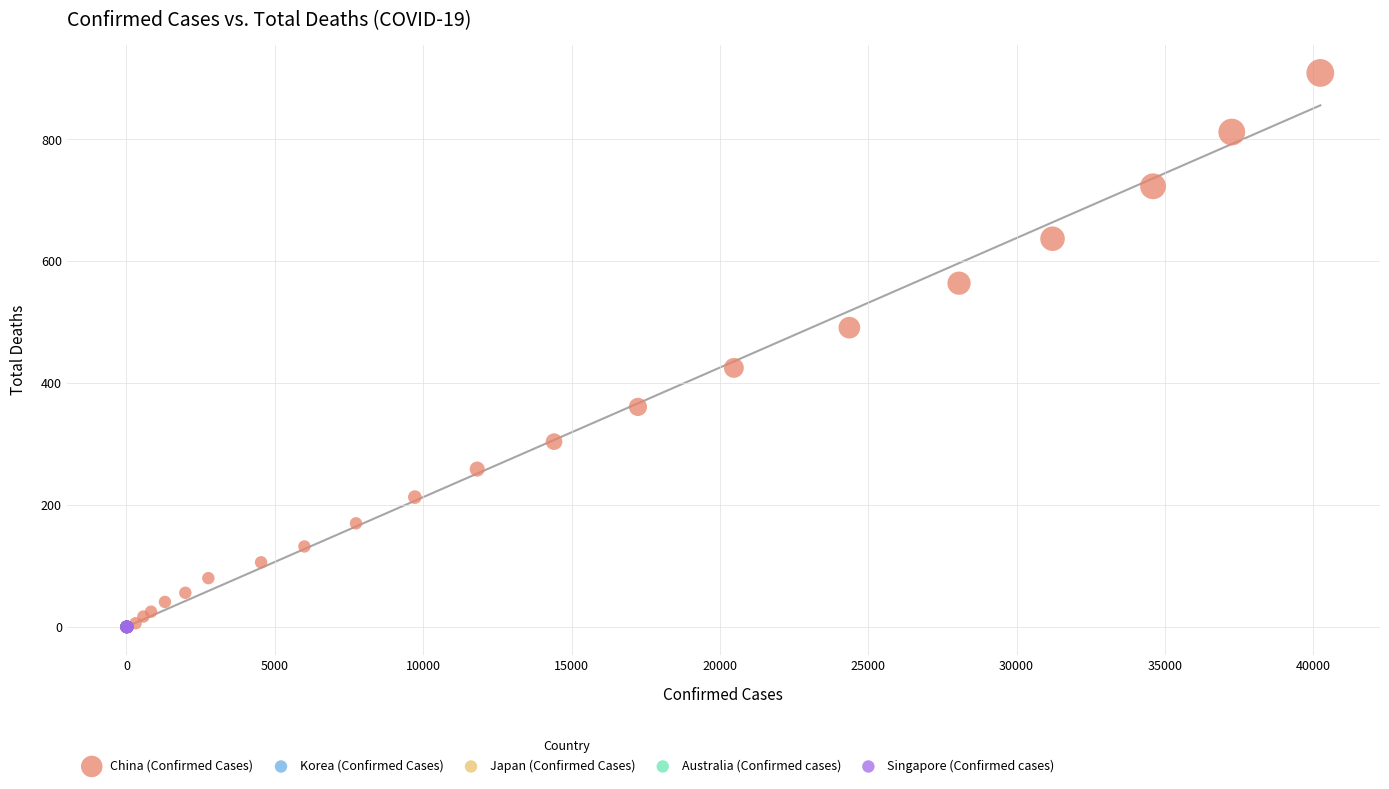

Which series reaches the maximum Y coordinate?

China (Confirmed Cases)